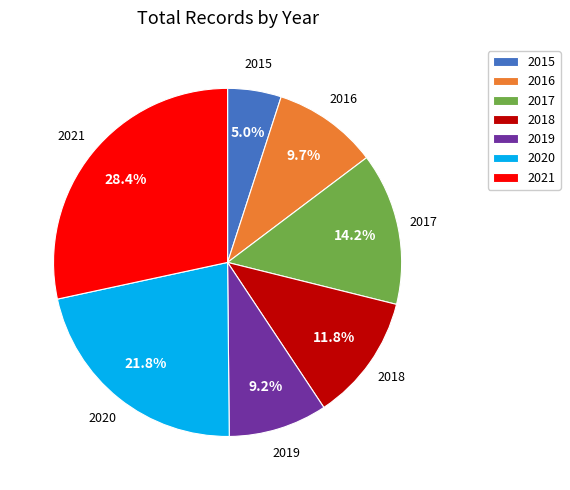

Is it true that 2021 is 34% of the pie?

False